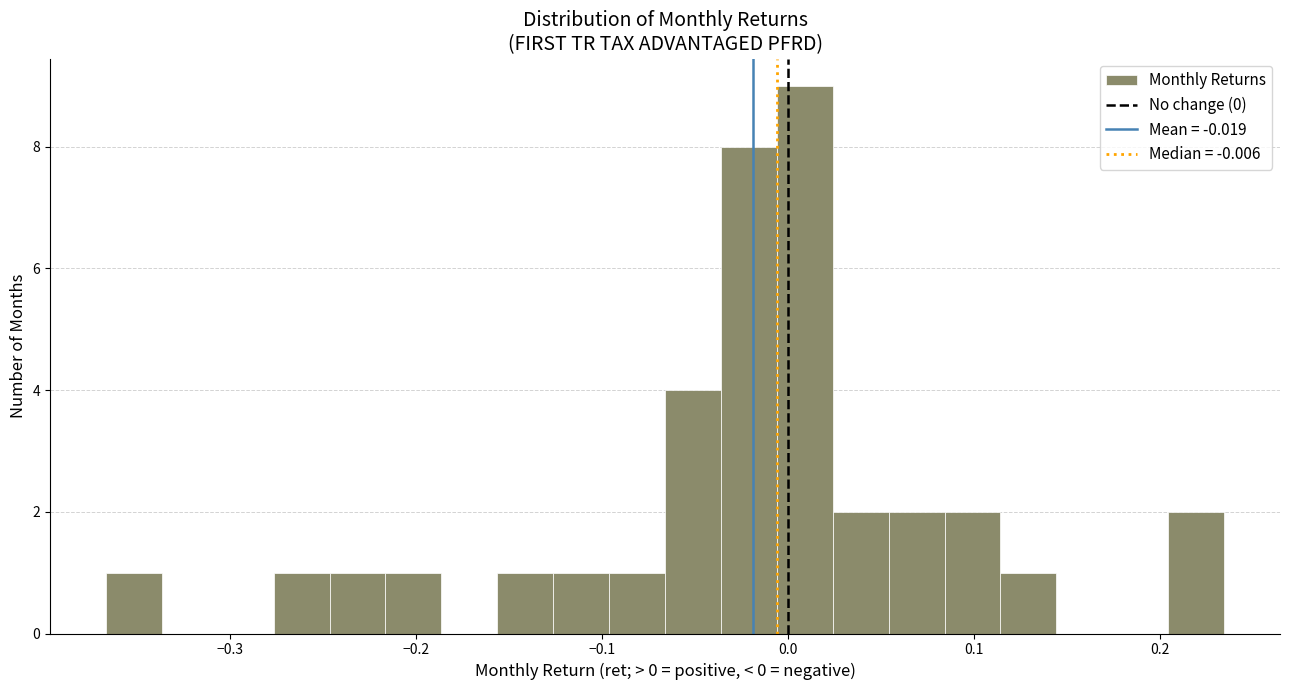

Read against the x-axis, roughly where is the centre of the tallest bar?

0.01